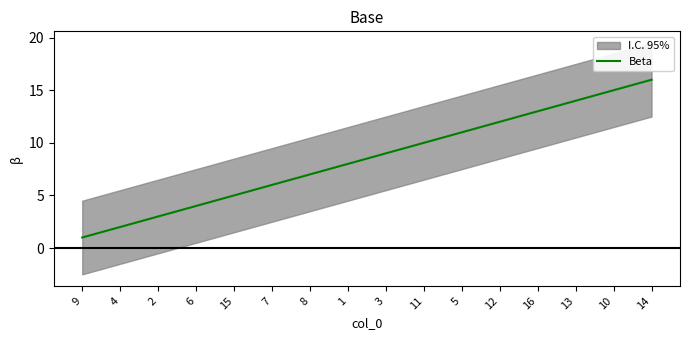

Is it true that the value at 13 is 14?

True